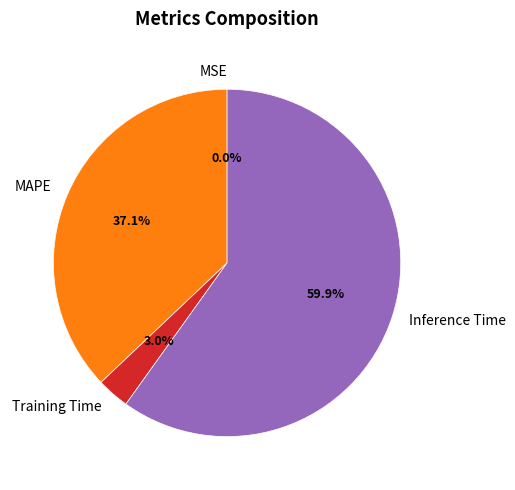

Which has a higher value, MAPE or Inference Time?

Inference Time